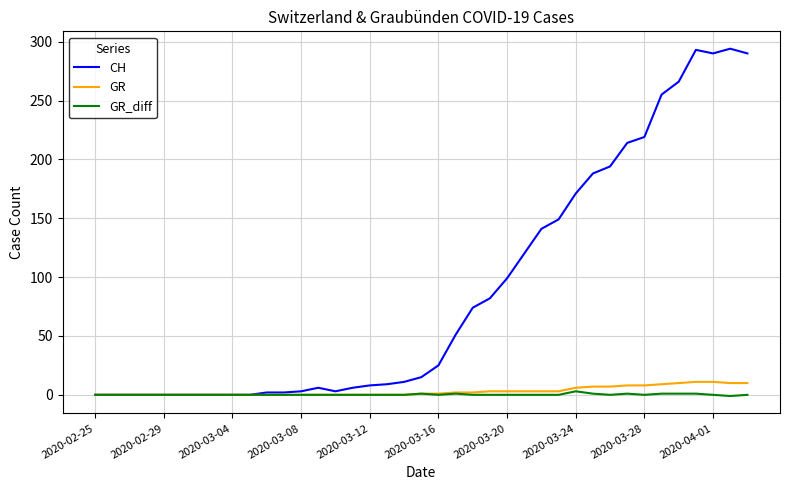

What is the greatest value displayed?

294